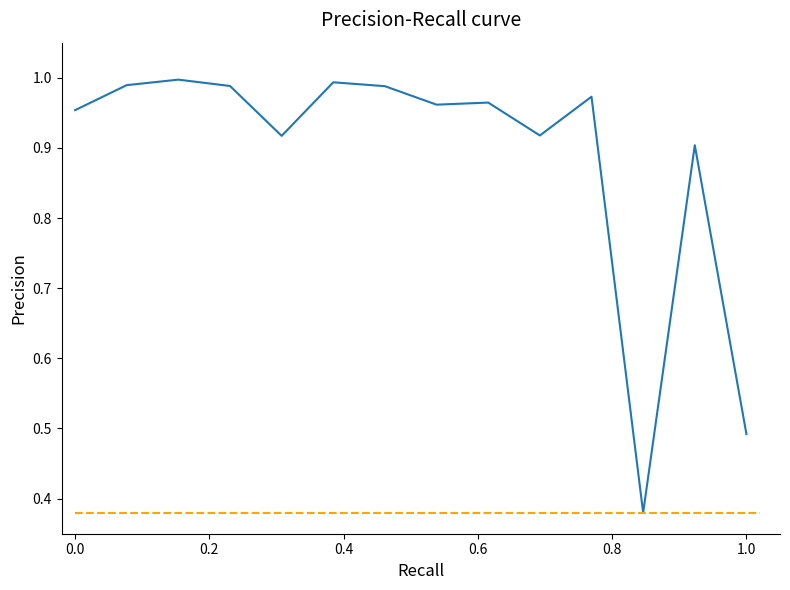

List the labels in order of value, smallest first.

12, 14, 13, 5, 10, 1, 8, 9, 11, 7, 4, 2, 6, 3